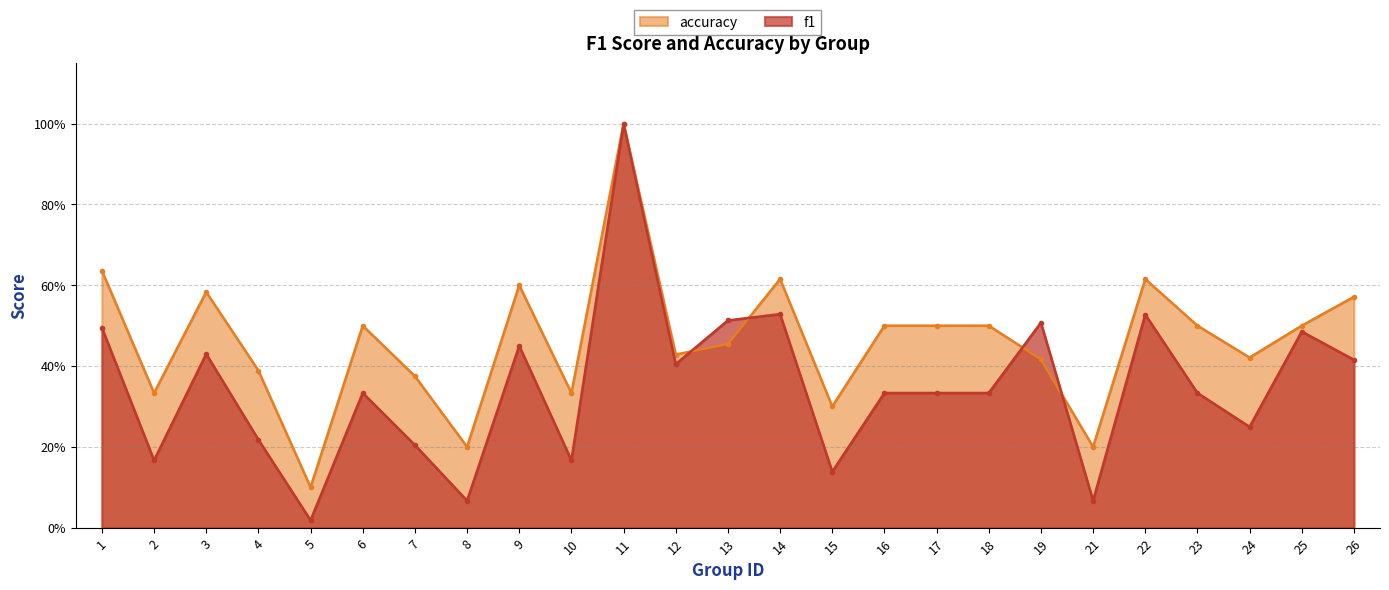

How many series are shown in this chart?

2